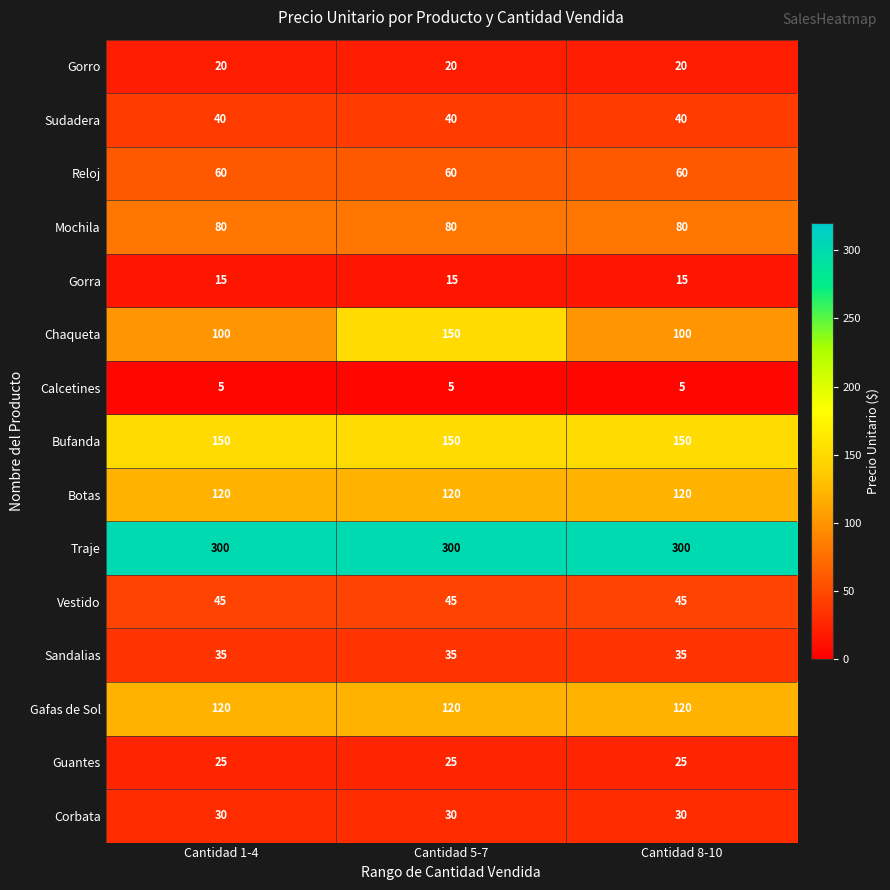

What is the lowest value of the Gafas de Sol series?

120